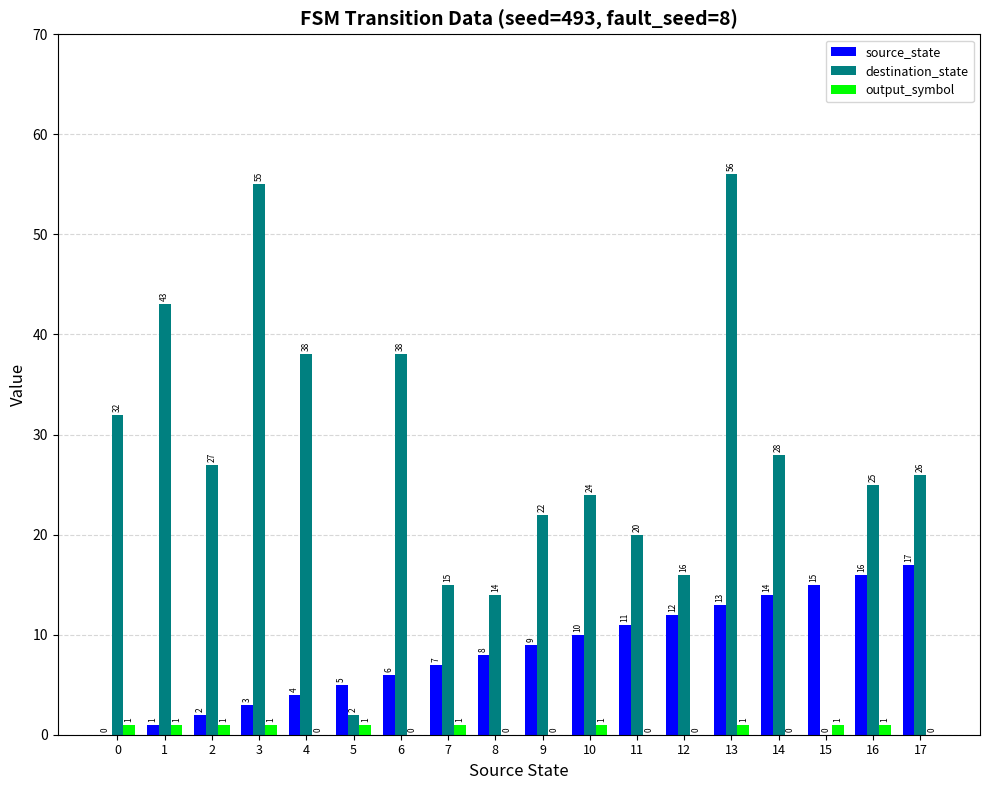

Reading left to right, list all the values displayed in this chart.

source_state: 0	1	2	3	4	5	6	7	8	9	10	11	12	13	14	15	16	17
destination_state: 32	43	27	55	38	2	38	15	14	22	24	20	16	56	28	0	25	26
output_symbol: 1	1	1	1	0	1	0	1	0	0	1	0	0	1	0	1	1	0